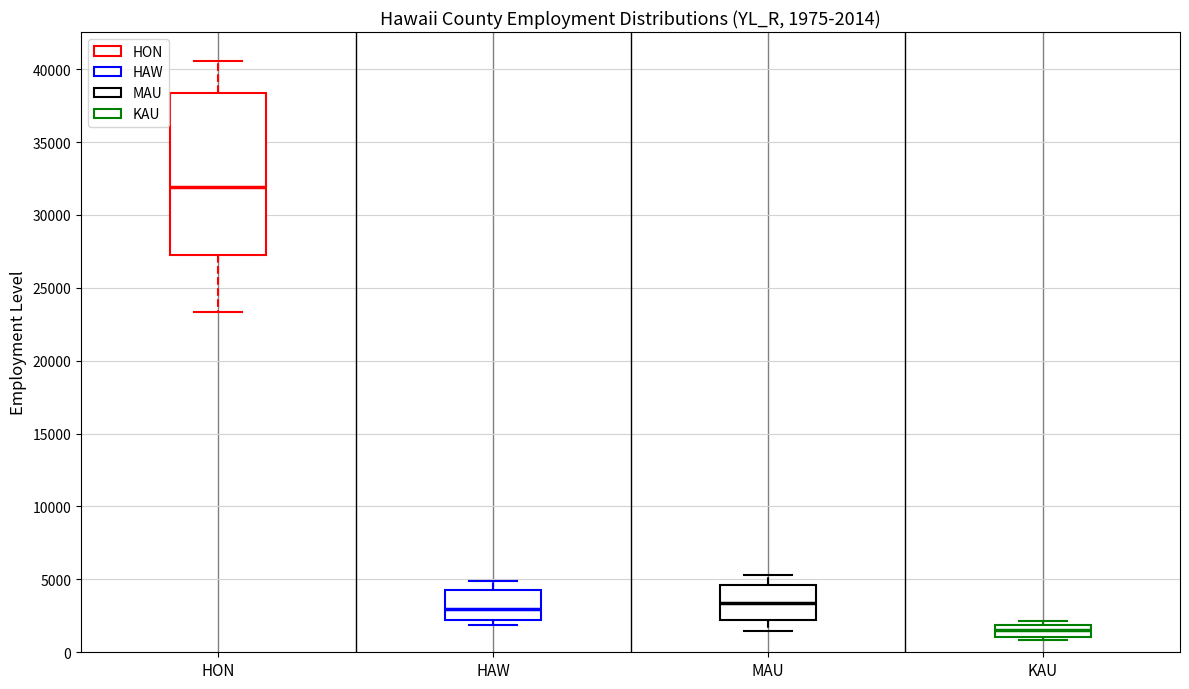

Which box has the highest median line?

HON